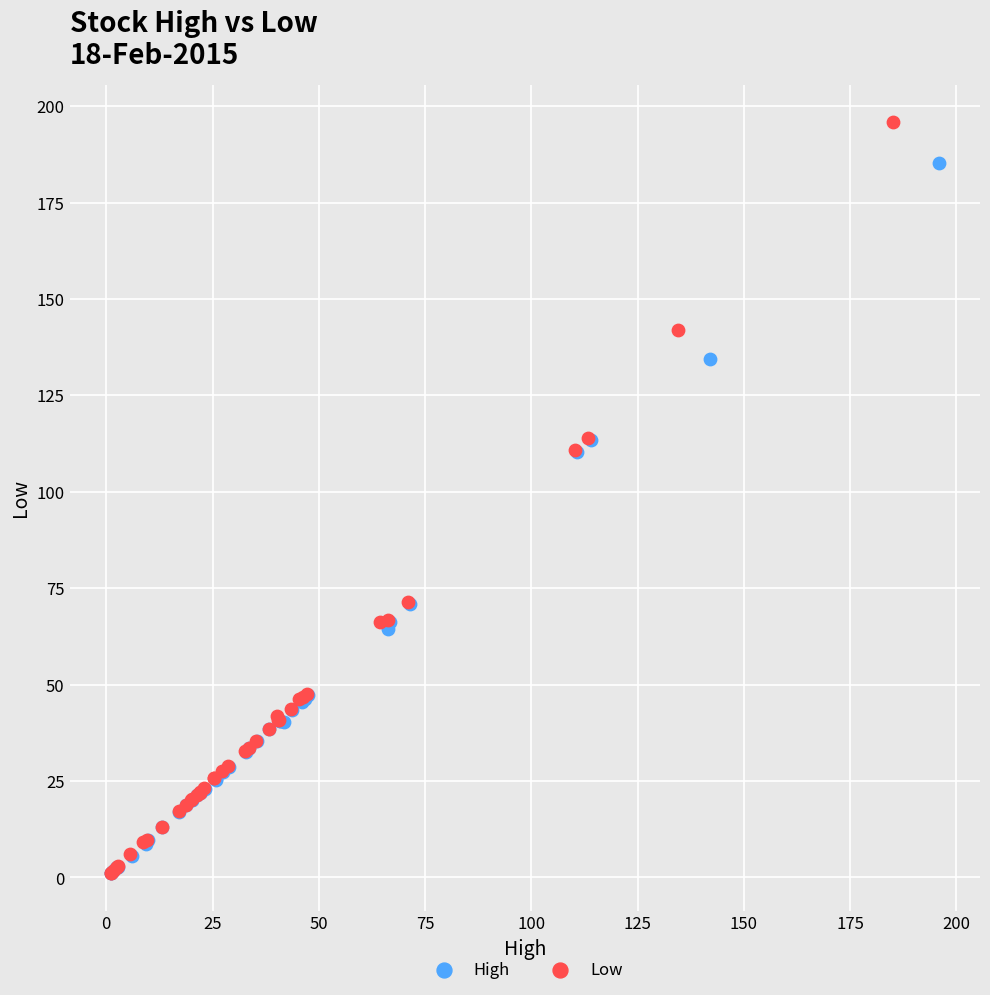

Which series reaches the maximum Y coordinate?

Low